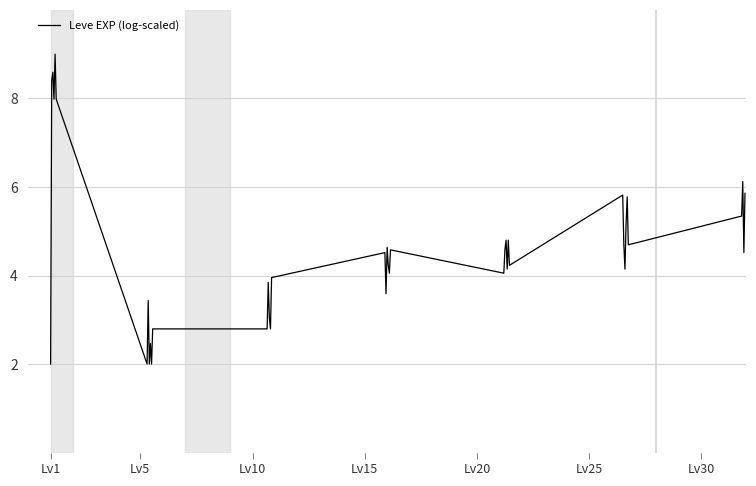

What is the smallest value displayed?

2.0